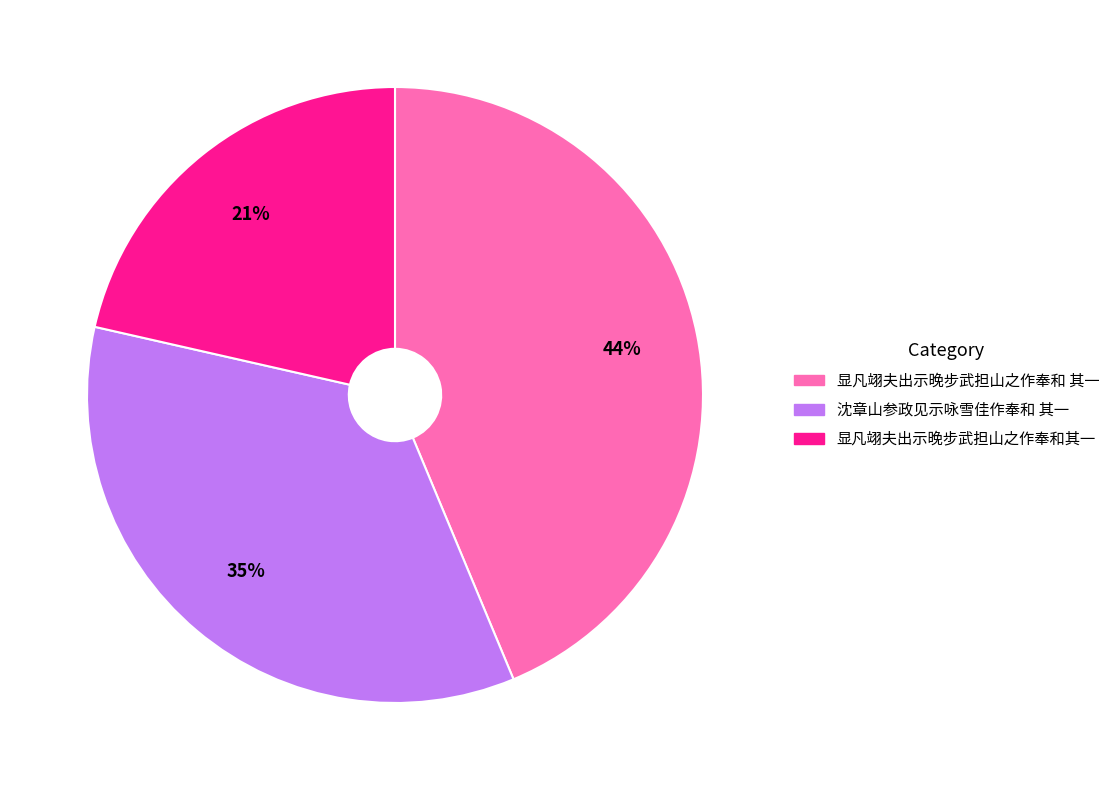

What is the largest slice in the pie chart?

显凡翊夫出示晚步武担山之作奉和 其一